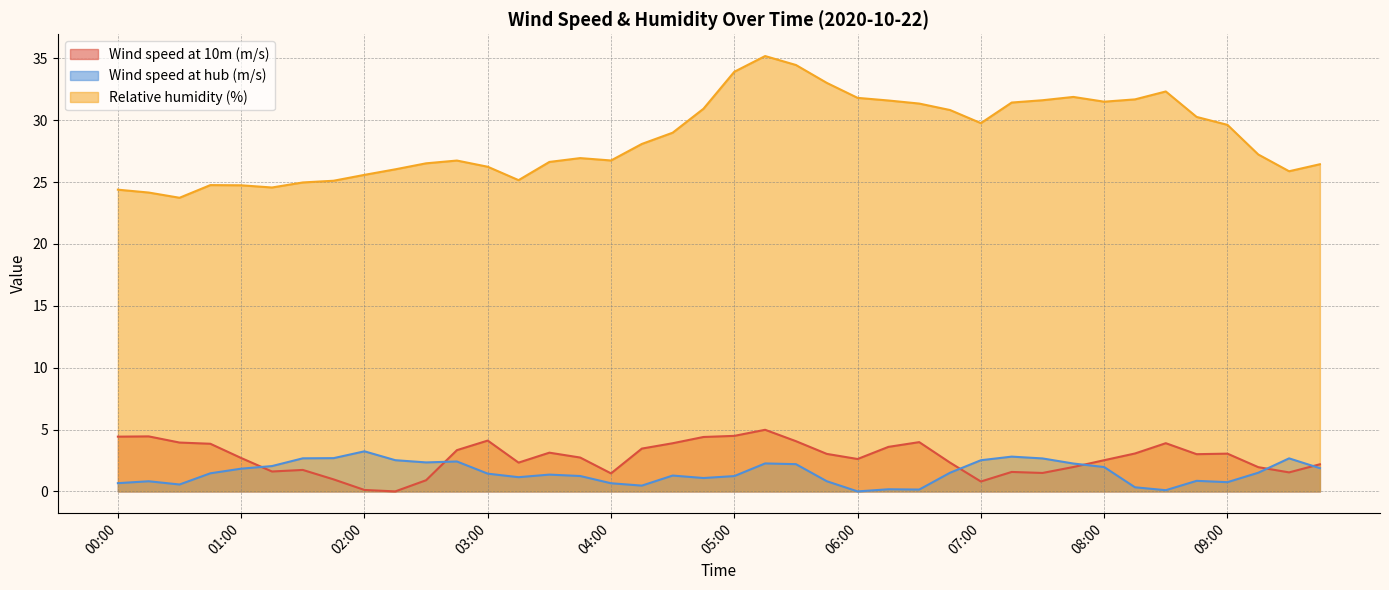

What is the label of the 9th point from the left?

02:00